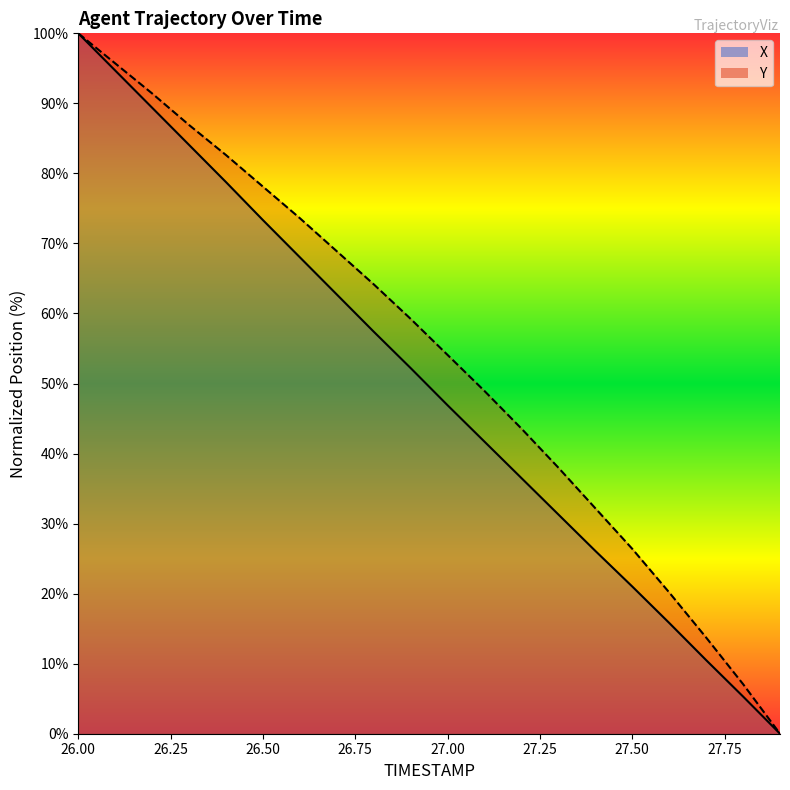

What is the value of the Y_line point at the 6th from the left?

78.1